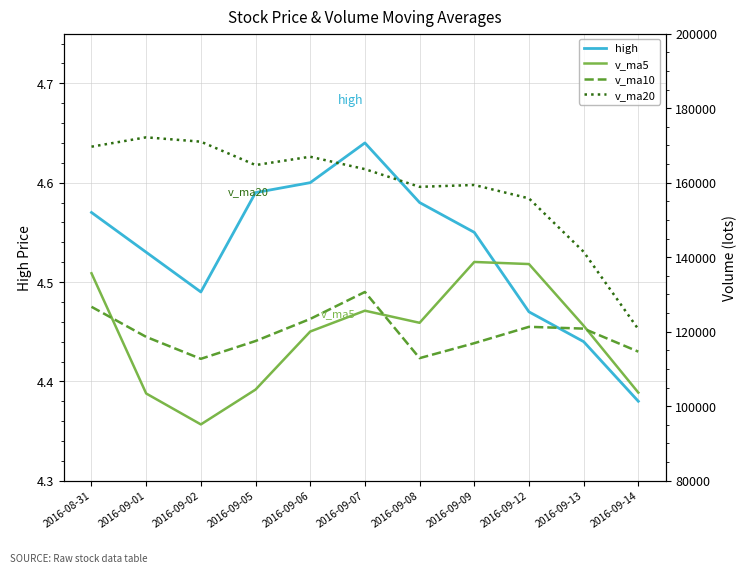

Where is the first local maximum for v_ma5?

2016-09-07